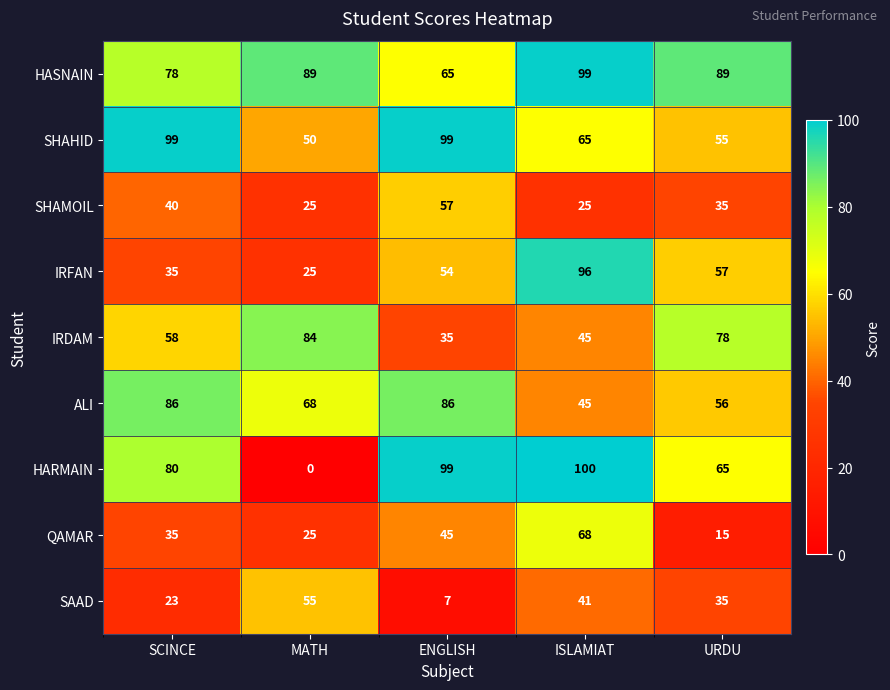

What is the greatest value displayed?

100